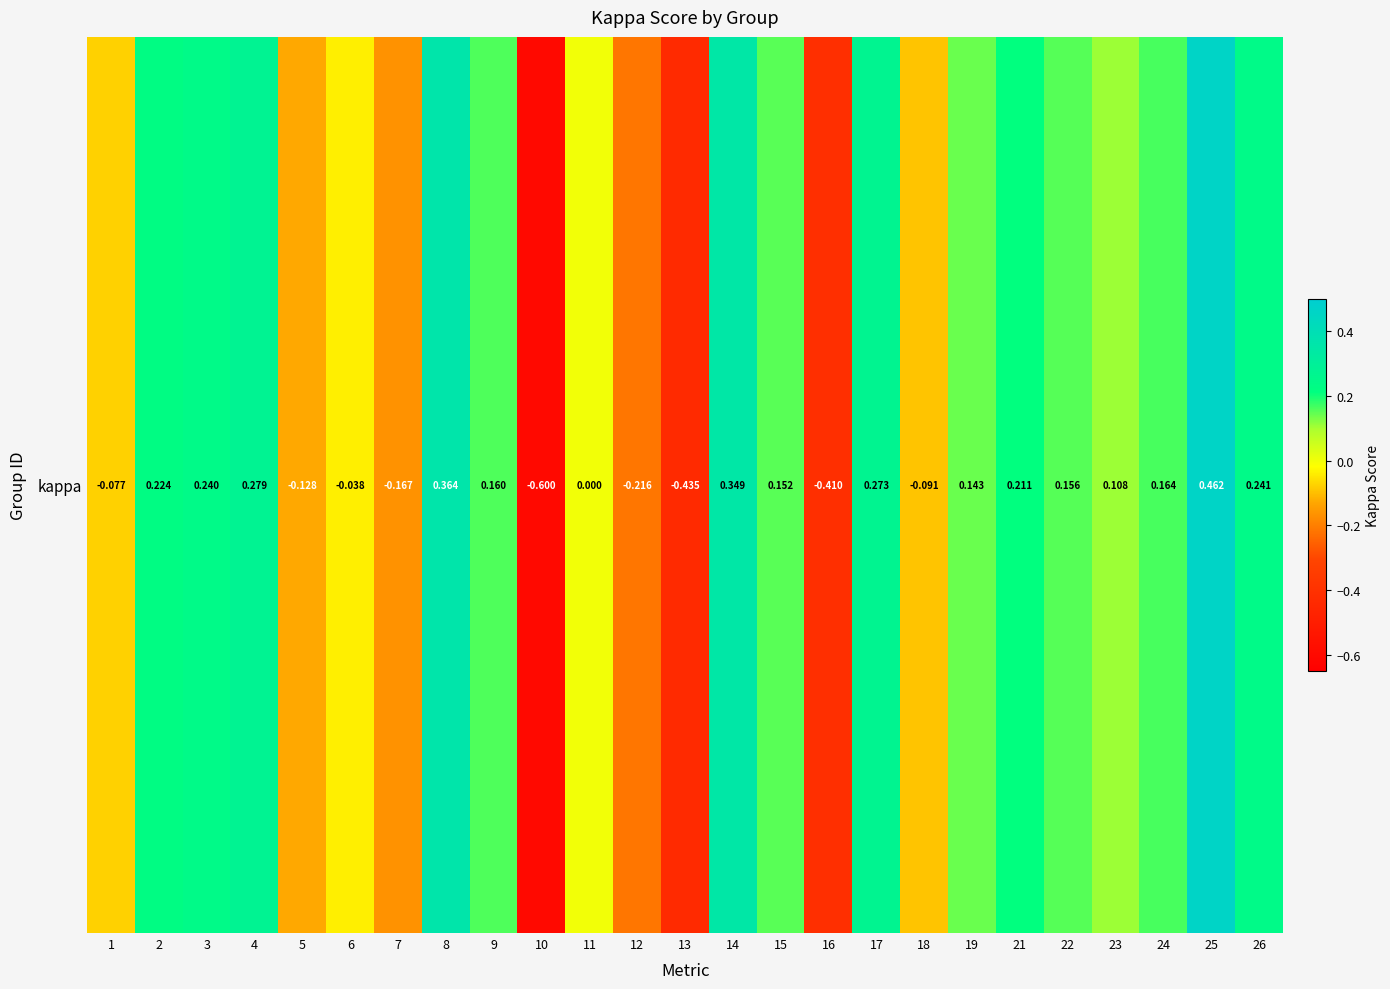

Which category has the highest value across all series?

25